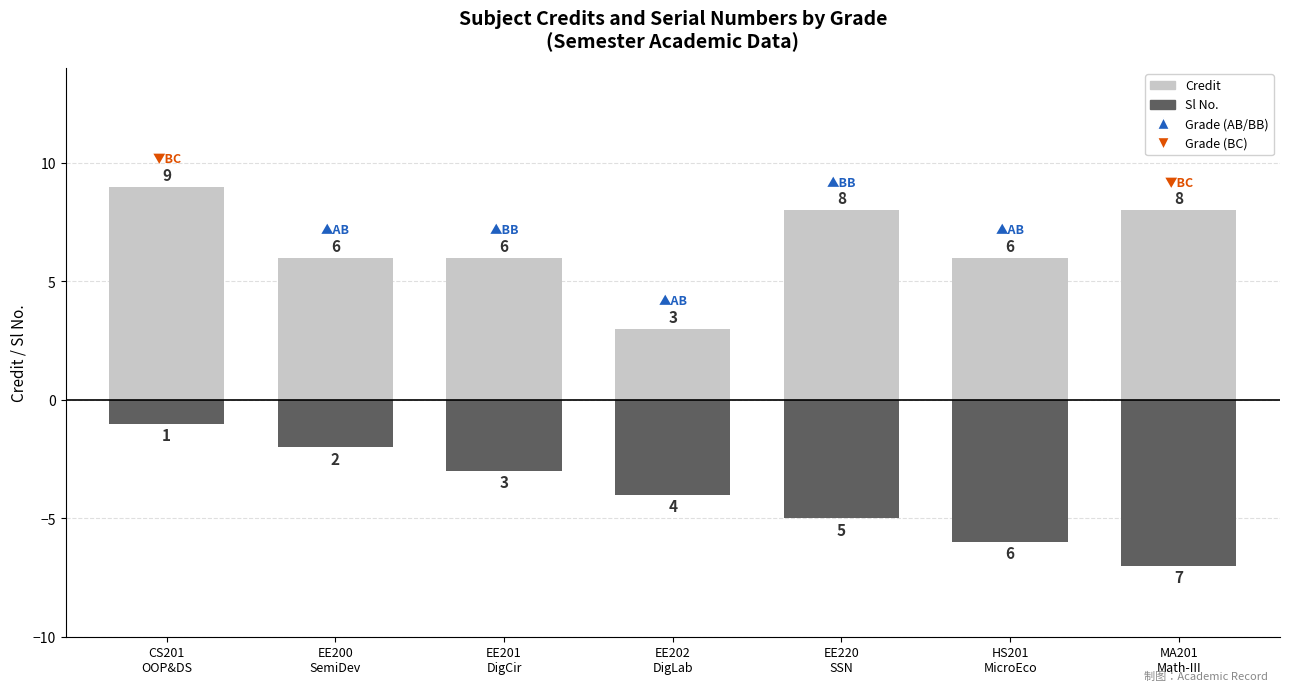

What is the spread (max minus min) of values at MA201
Math-III?

15